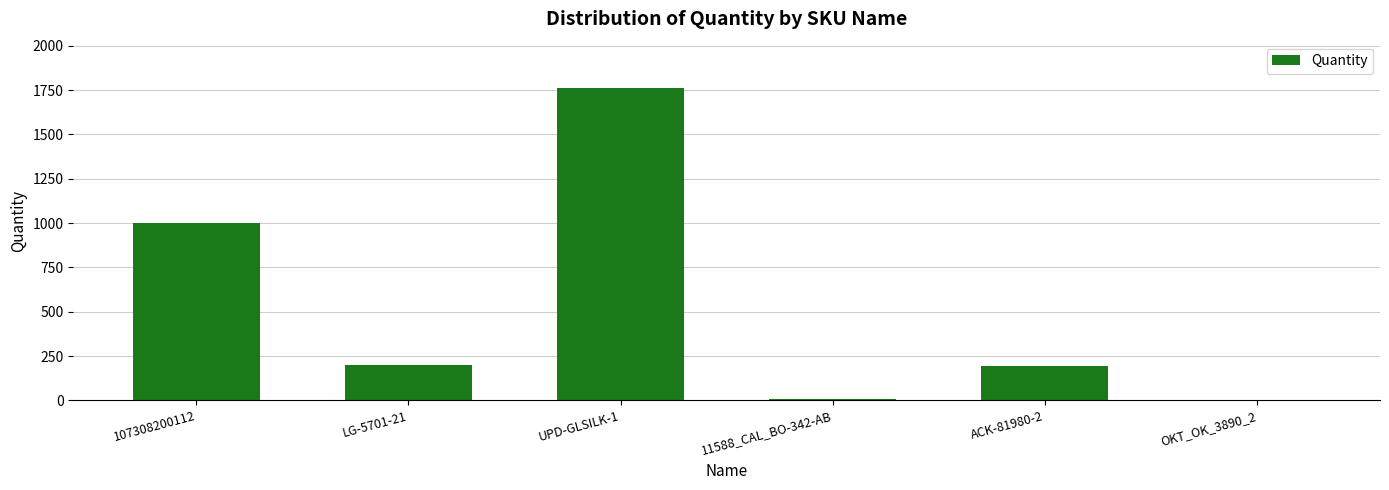

Between UPD-GLSILK-1 and OKT_OK_3890_2, which is larger?

UPD-GLSILK-1